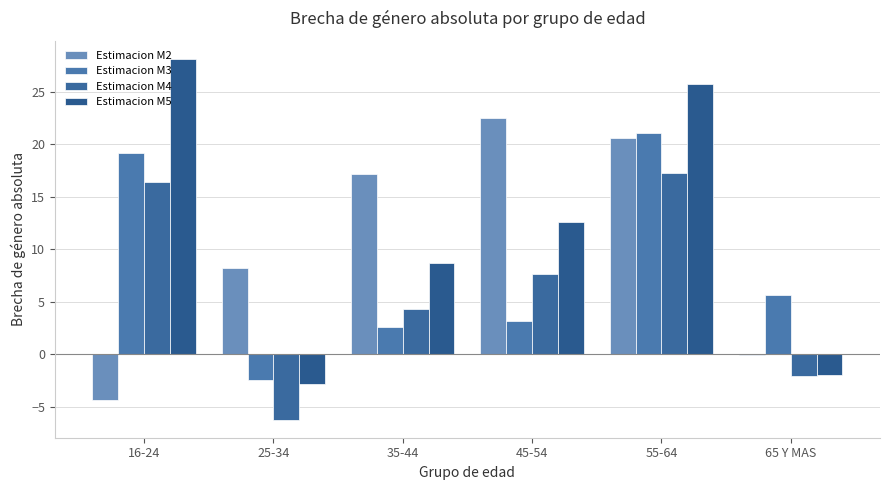

What position from the left is 25-34?

2